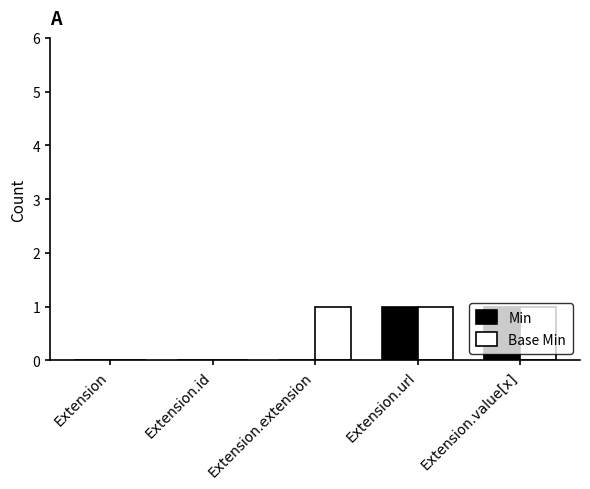

The Base Min series shows 1 at Extension.url. True or false?

True